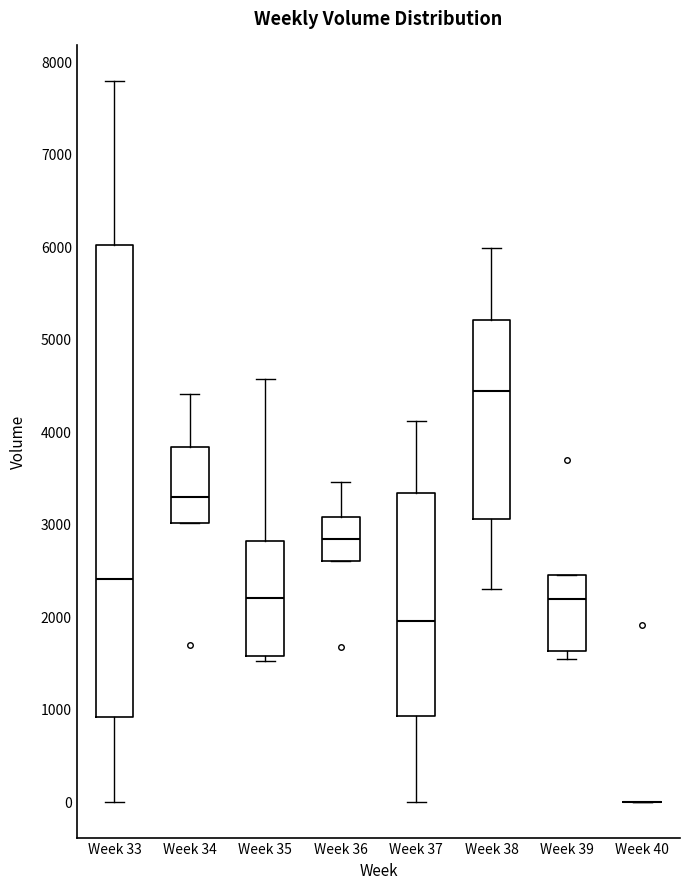

Reading left to right, read every box against the y-axis: the position of its median line, the range the box covers, and the ends of its whiskers. The values are not printed on the chart, so give them approximately, as read against the axis.

Week 33: median 2400, box 900 to 6000, whiskers 0 to 7800
Week 34: median 3300, box 3000 to 3800, whiskers 3000 to 4400
Week 35: median 2200, box 1600 to 2800, whiskers 1500 to 4600
Week 36: median 2800, box 2600 to 3100, whiskers 2600 to 3500
Week 37: median 2000, box 900 to 3300, whiskers 0 to 4100
Week 38: median 4400, box 3100 to 5200, whiskers 2300 to 6000
Week 39: median 2200, box 1600 to 2500, whiskers 1500 to 2500
Week 40: box collapsed to a line at 0, whiskers 0 to 0